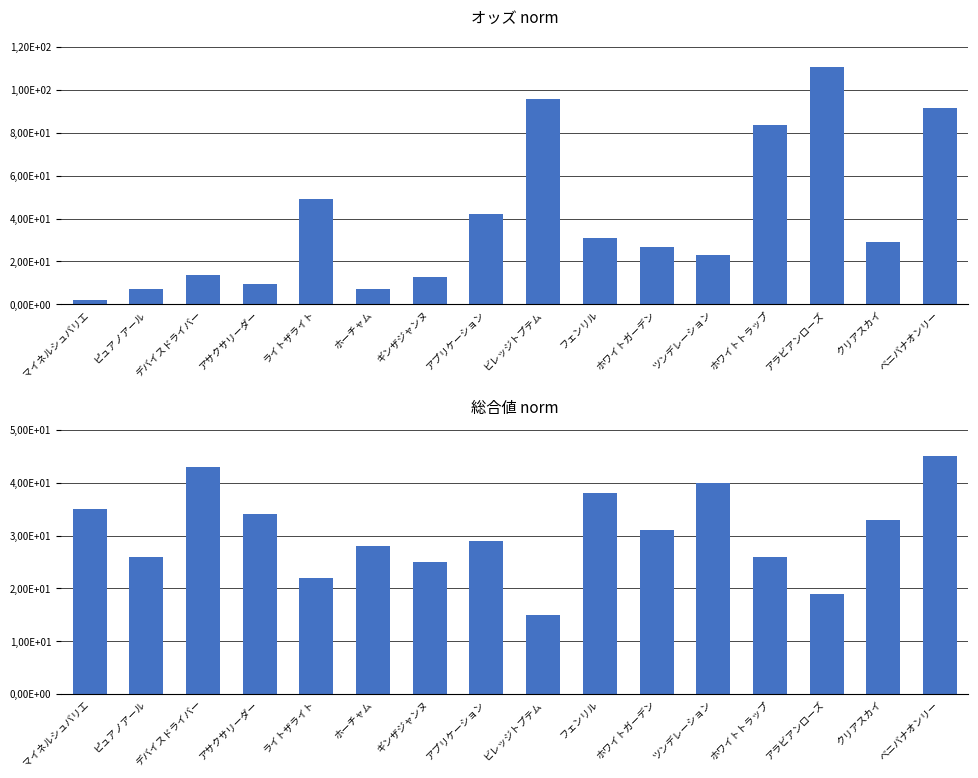

What is the average value of the オッズ series?

39.7